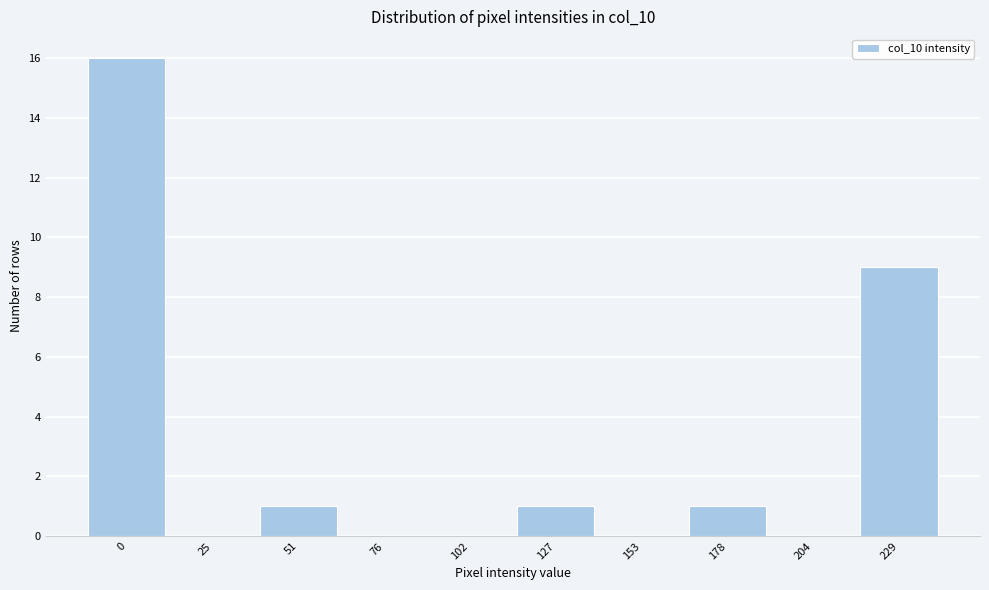

Reading left to right, transcribe all the data shown in this chart.

0=16	25=0	51=1	76=0	102=0	127=1	153=0	178=1	204=0	229=9